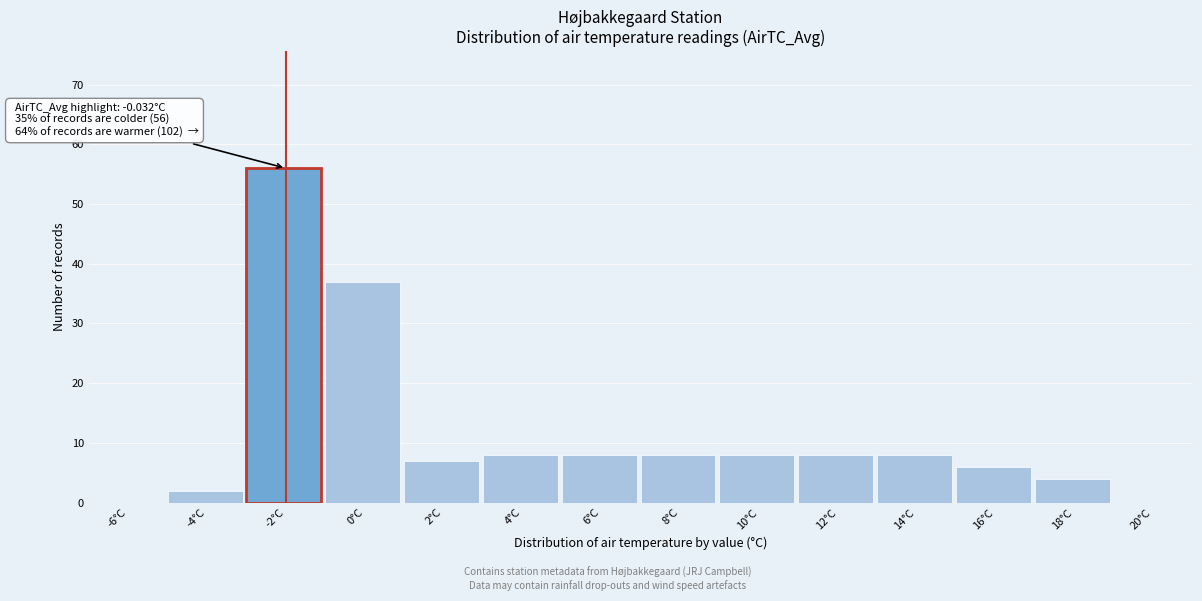

Reading left to right, extract all data points from this chart.

-6°C=0	-4°C=2	-2°C=56	0°C=37	2°C=7	4°C=8	6°C=8	8°C=8	10°C=8	12°C=8	14°C=8	16°C=6	18°C=4	20°C=0